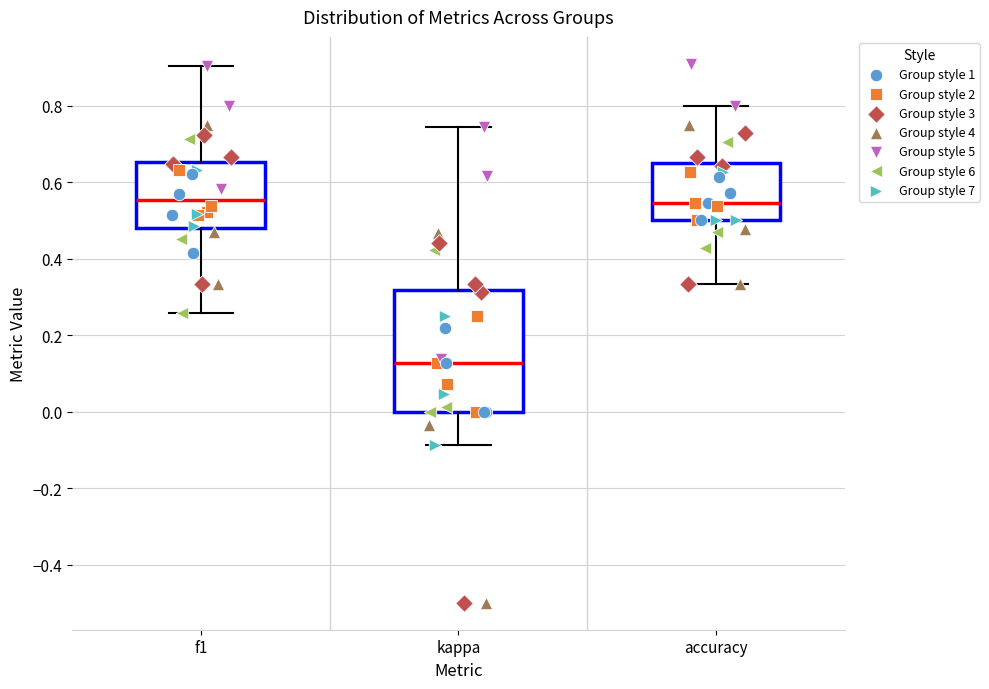

Which box's median line is the lowest?

kappa